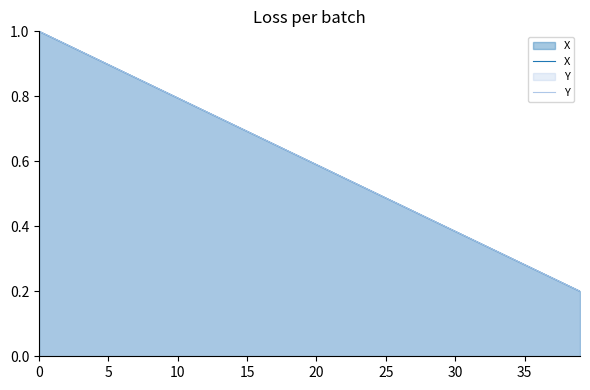

Reading left to right, transcribe all the data shown in this chart.

X: 1.0	1.0	1.0	0.9	0.9	0.9	0.9	0.9	0.8	0.8	0.8	0.8	0.8	0.7	0.7	0.7	0.7	0.7	0.6	0.6	0.6	0.6	0.5	0.5	0.5	0.5	0.5	0.4	0.4	0.4	0.4	0.4	0.3	0.3	0.3	0.3	0.3	0.2	0.2	0.2
Y: 1.0	1.0	1.0	0.9	0.9	0.9	0.9	0.9	0.8	0.8	0.8	0.8	0.8	0.7	0.7	0.7	0.7	0.7	0.6	0.6	0.6	0.6	0.5	0.5	0.5	0.5	0.5	0.4	0.4	0.4	0.4	0.4	0.3	0.3	0.3	0.3	0.3	0.2	0.2	0.2